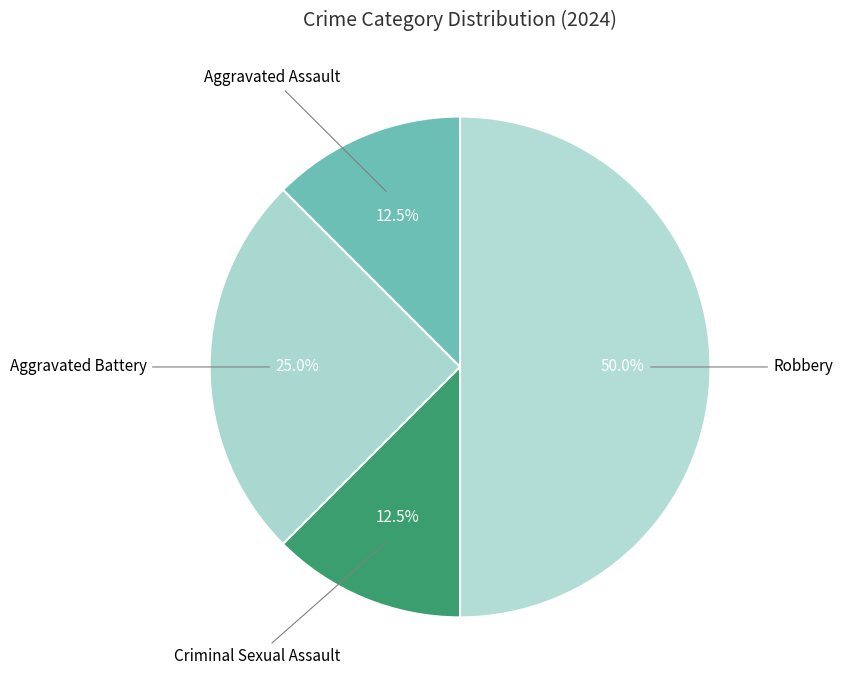

Which category has the smallest portion of the pie?

Aggravated Assault